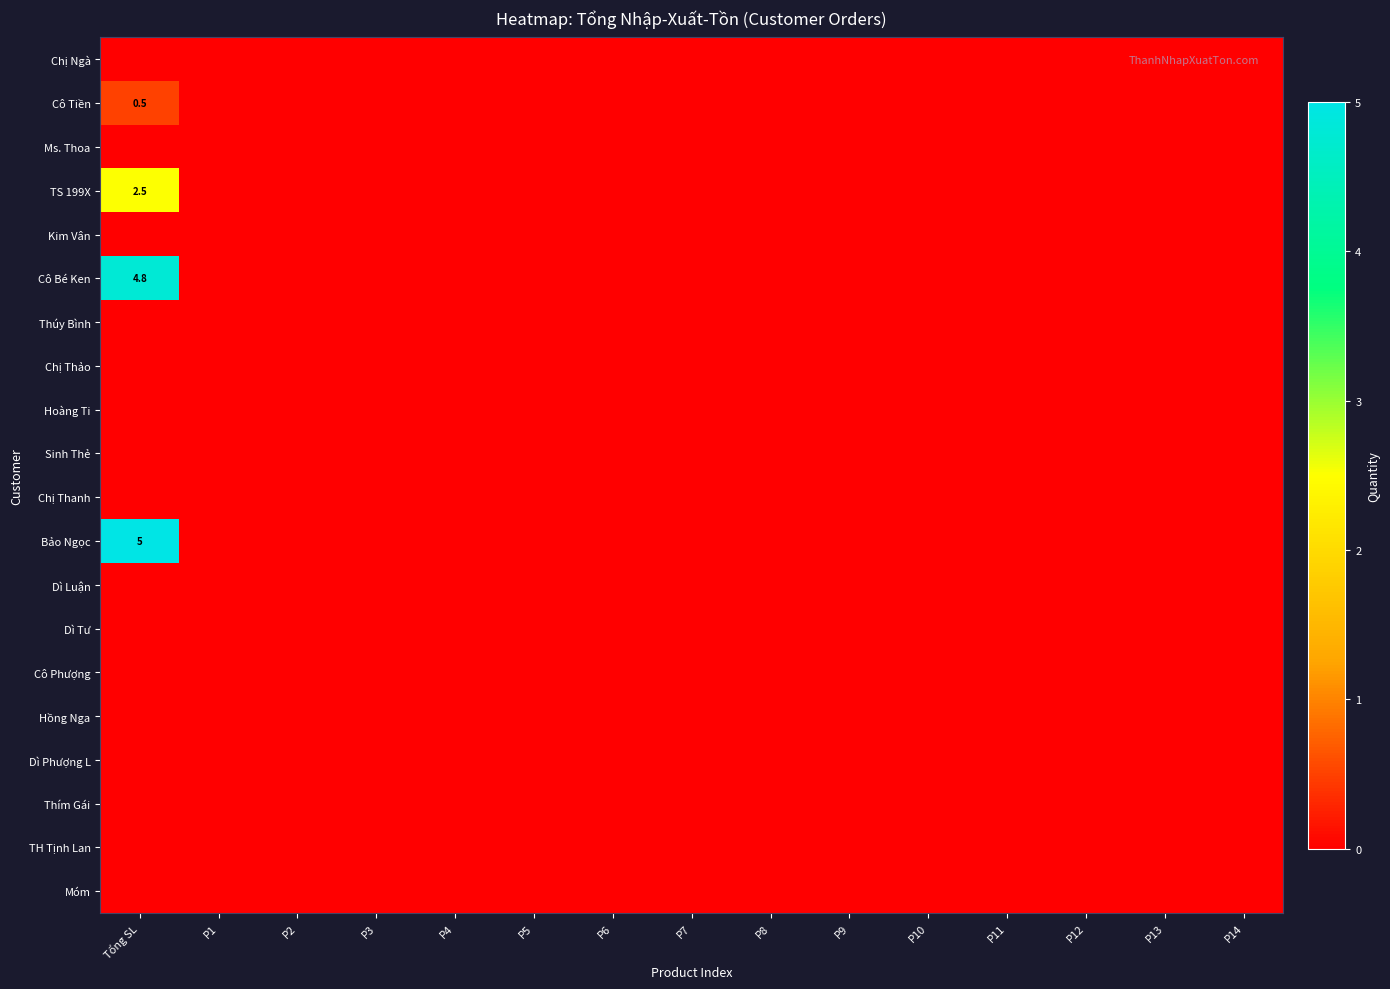

Which has a higher value, P10 or P12?

P10